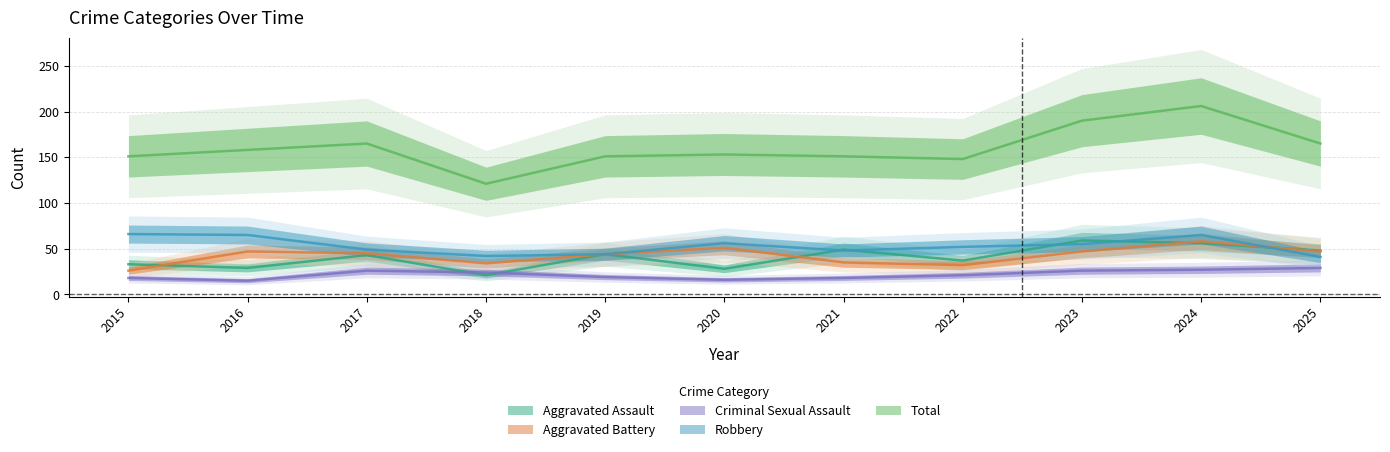

What value does the Aggravated Assault series have at 2022, to the nearest 5?

35